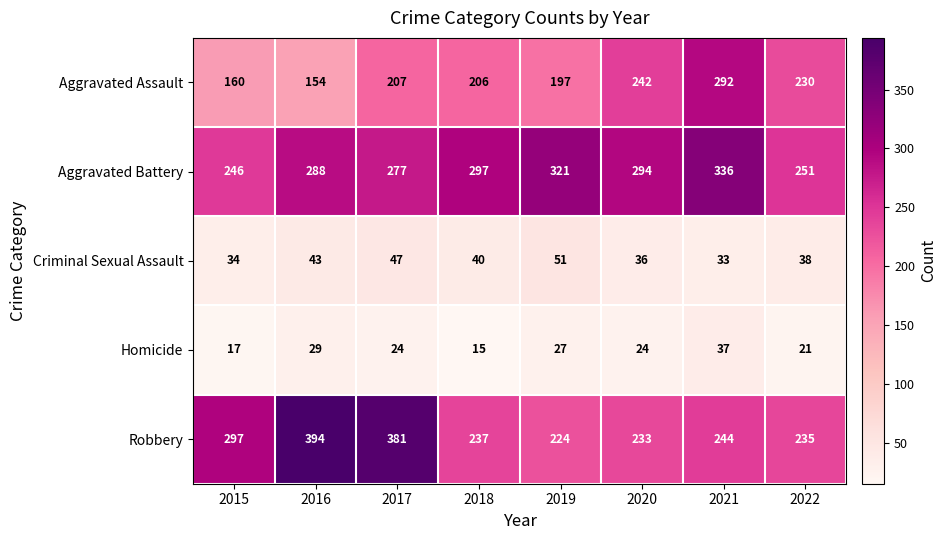

How many data points does each series have?

8